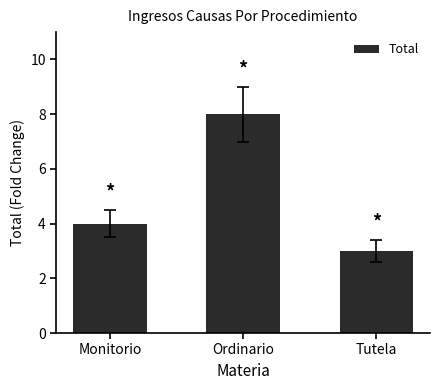

What position from the left is Monitorio?

1